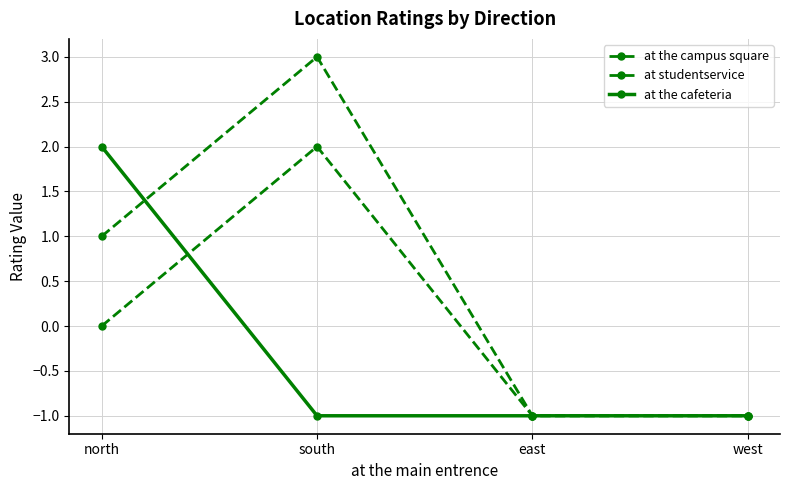

How many positive values does the at the cafeteria series have?

1